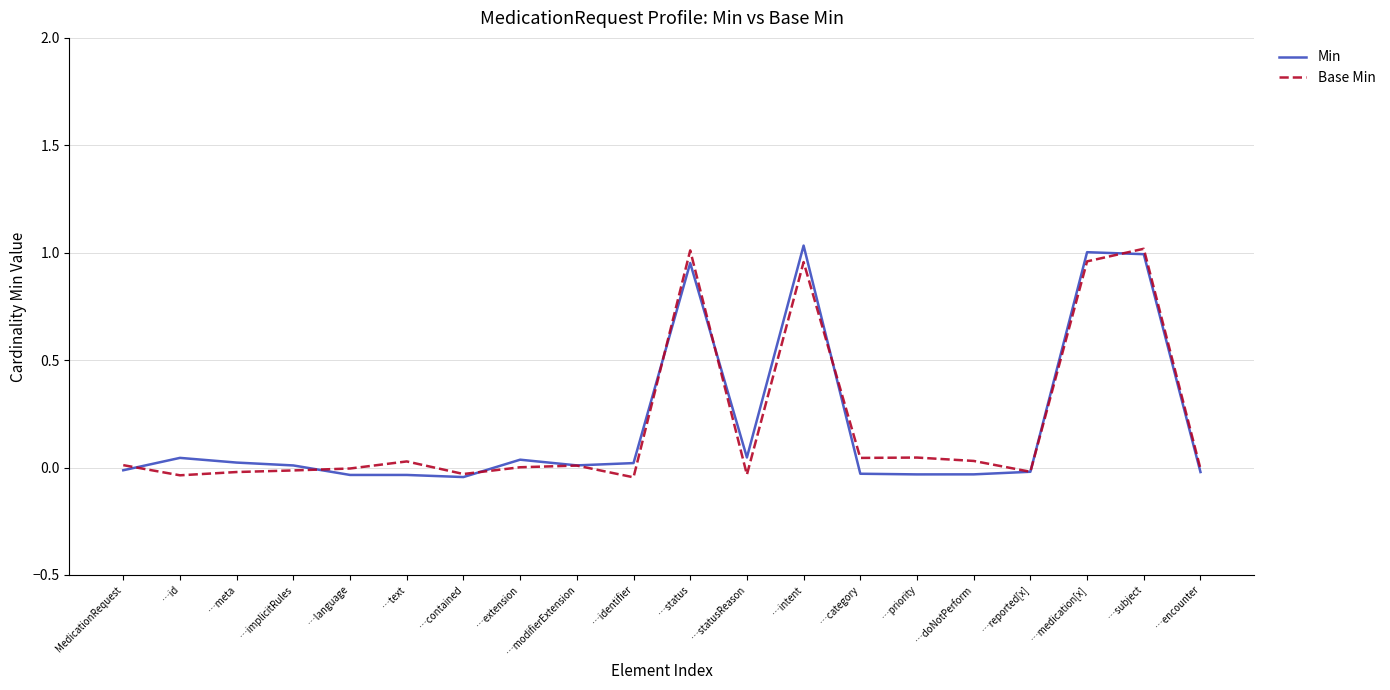

Is this an area chart (filled region under the line)?

No